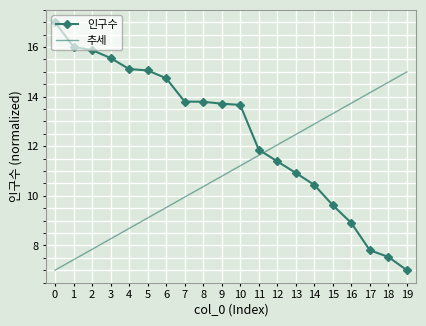

Which series has the largest total across all categories?

인구수